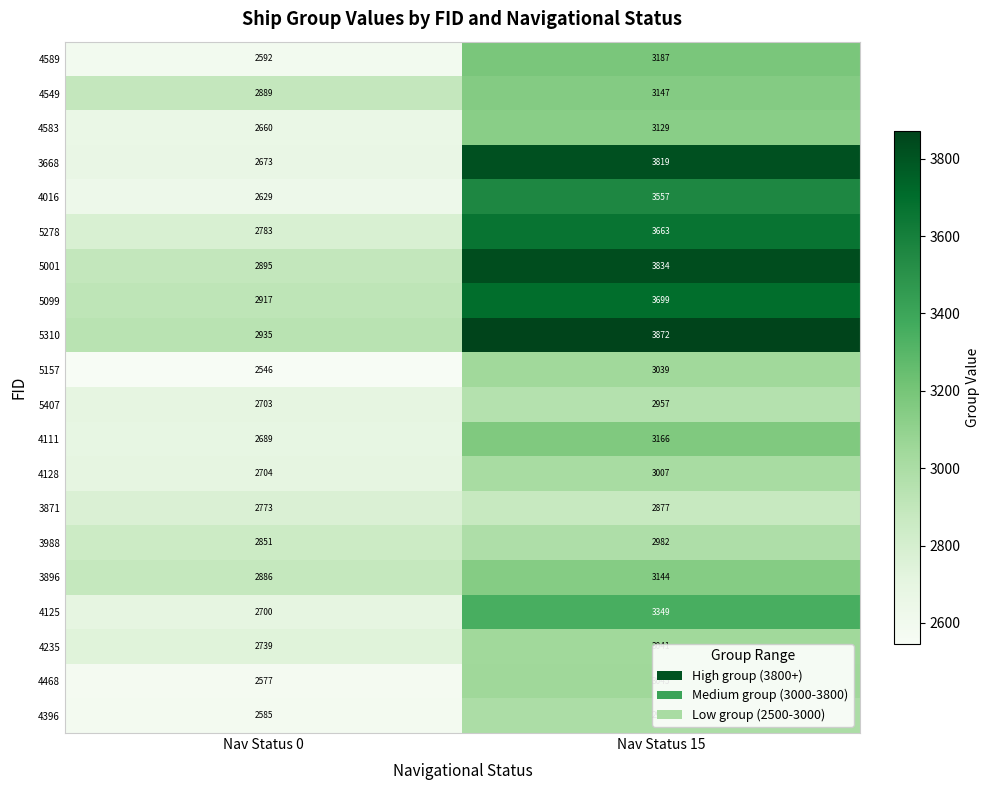

What value does the 5001 series have at Nav Status 0, to the nearest 50?

2900